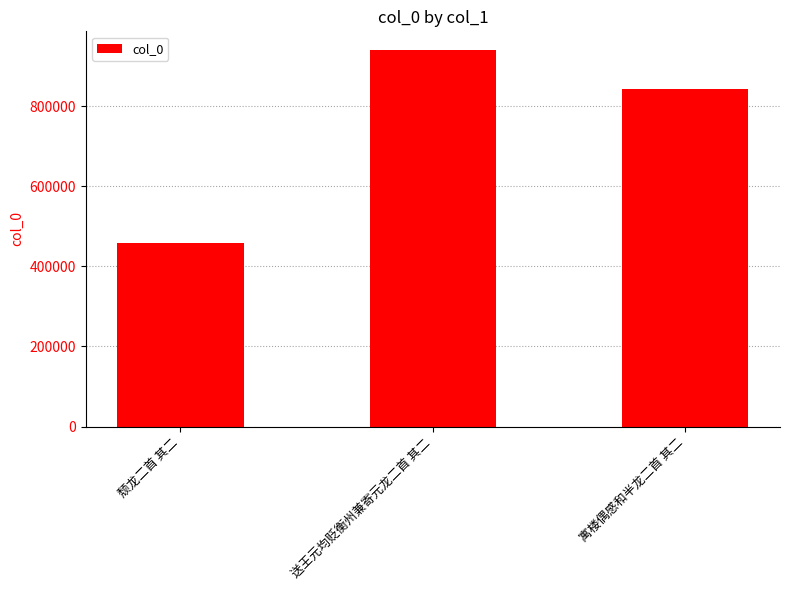

List the labels in order of value, smallest first.

颓龙二首 其二, 寓楼偶感和半龙二首 其二, 送王元均贬衡州兼寄元龙二首 其二